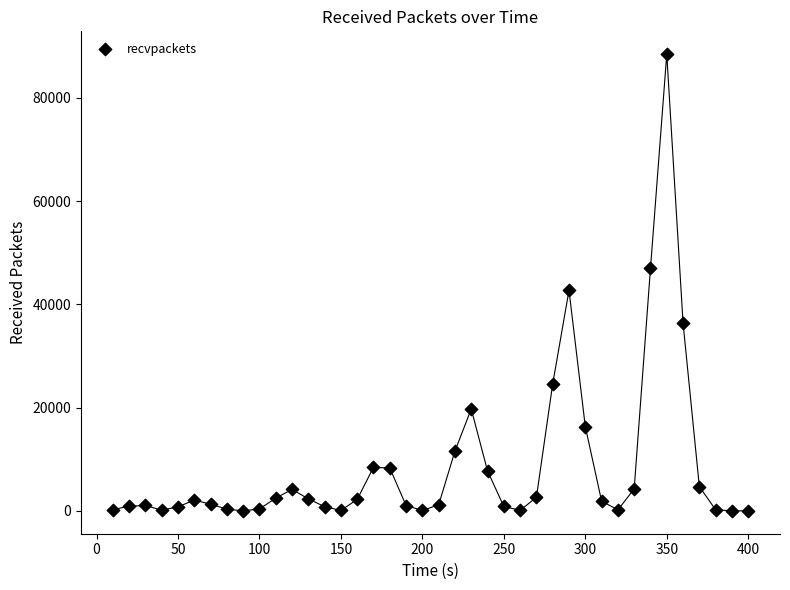

What Y value in the scatter plot is closest to 44216?

42703